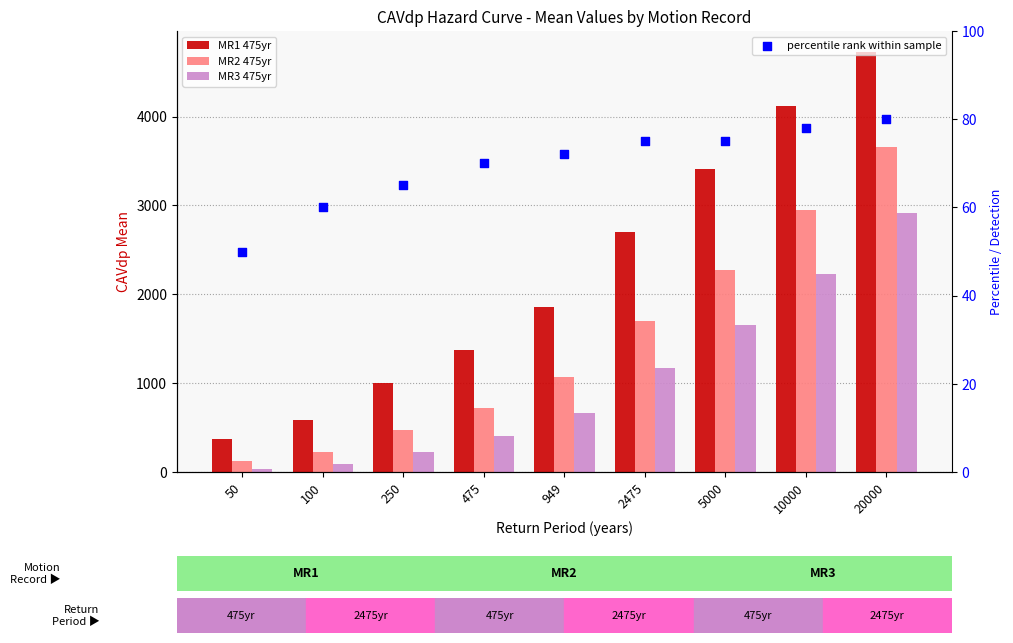

Is the value of MR1 475yr at 949 greater than the value of MR3 475yr at 50?

Yes